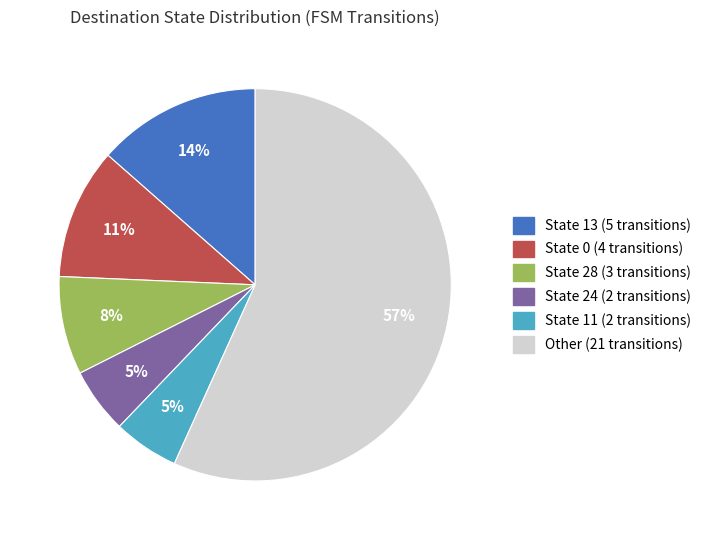

Which category has the biggest portion of the pie?

Other (21 transitions)